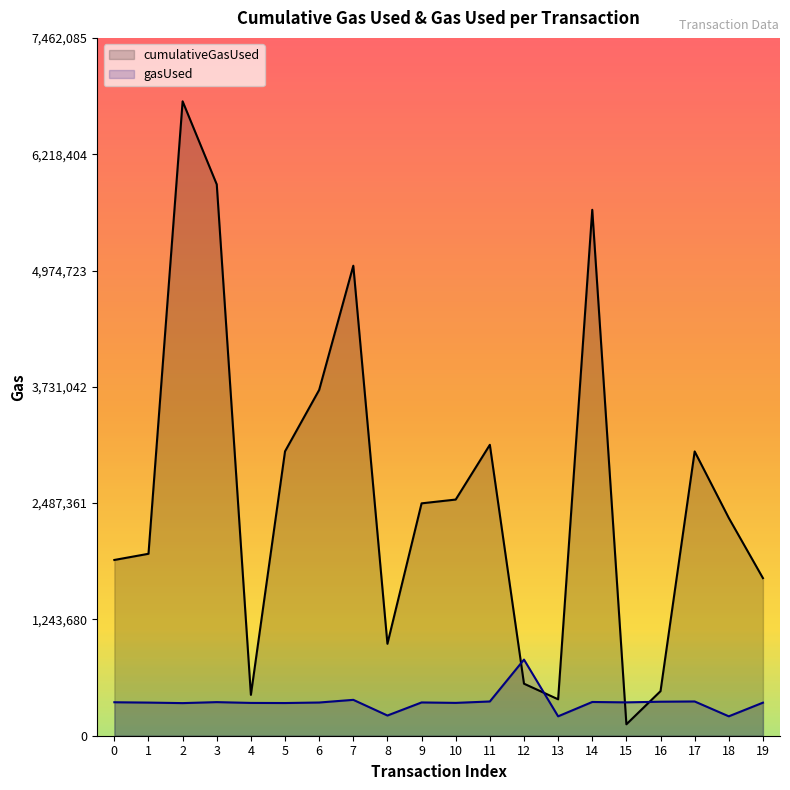

At which label does gasUsed reach its peak?

12